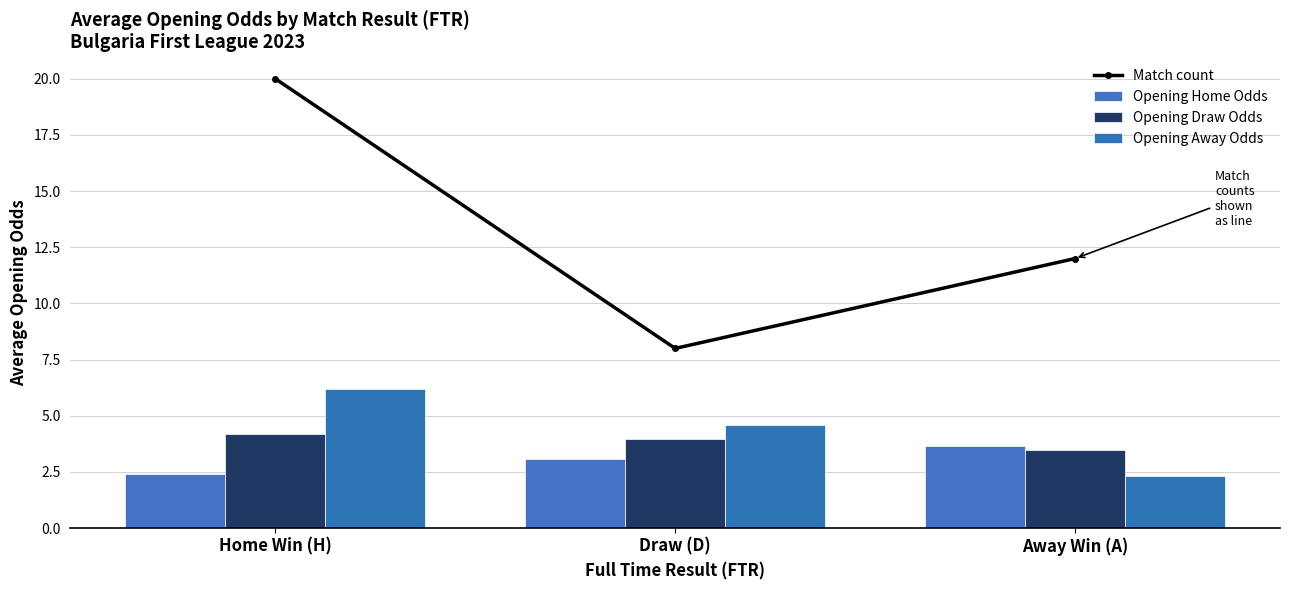

Reading left to right, transcribe all the data shown in this chart.

Match count: Home Win (H)=20.0	Draw (D)=8.0	Away Win (A)=12.0
Opening Home Odds: Home Win (H)=2.4	Draw (D)=3.1	Away Win (A)=3.7
Opening Draw Odds: Home Win (H)=4.2	Draw (D)=4.0	Away Win (A)=3.5
Opening Away Odds: Home Win (H)=6.2	Draw (D)=4.6	Away Win (A)=2.3